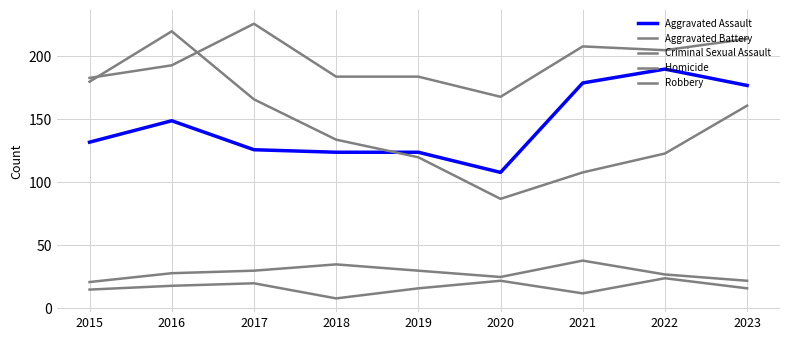

Reading left to right, list all the values displayed in this chart.

Aggravated Assault: 2015=132	2016=149	2017=126	2018=124	2019=124	2020=108	2021=179	2022=190	2023=177
Aggravated Battery: 2015=183	2016=193	2017=226	2018=184	2019=184	2020=168	2021=208	2022=205	2023=214
Criminal Sexual Assault: 2015=21	2016=28	2017=30	2018=35	2019=30	2020=25	2021=38	2022=27	2023=22
Homicide: 2015=15	2016=18	2017=20	2018=8	2019=16	2020=22	2021=12	2022=24	2023=16
Robbery: 2015=180	2016=220	2017=166	2018=134	2019=120	2020=87	2021=108	2022=123	2023=161